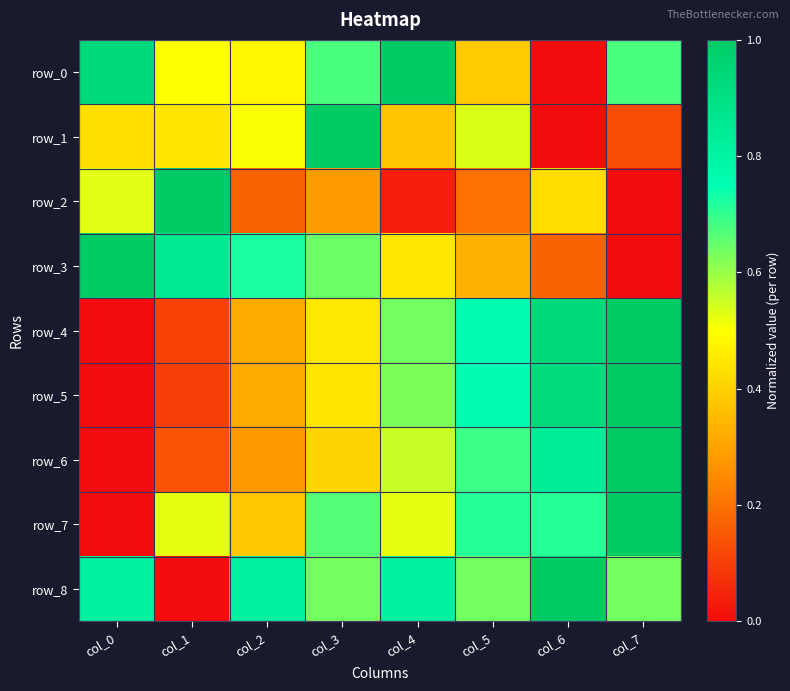

List the labels in order of row_3 value, smallest first.

col_7, col_6, col_5, col_4, col_3, col_2, col_1, col_0